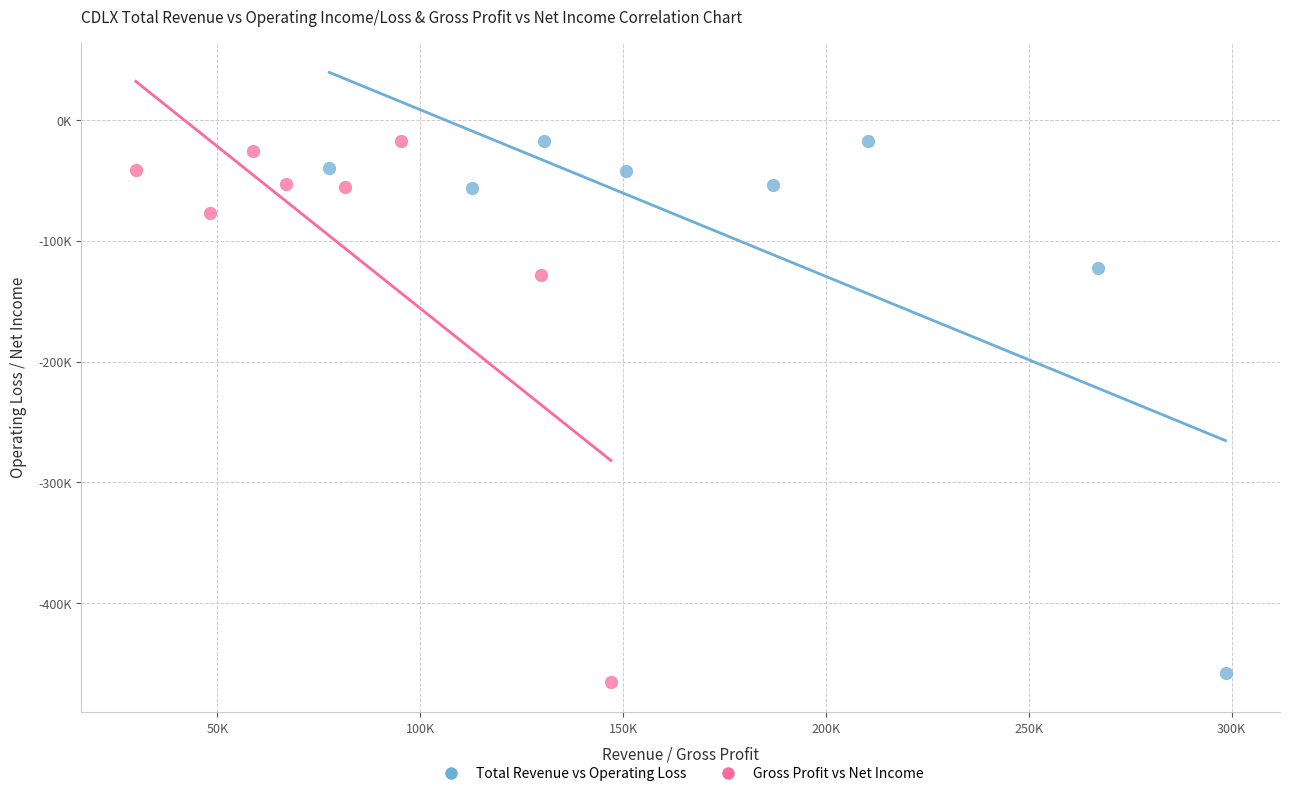

Which series contains the lowest Y value?

Gross Profit vs Net Income